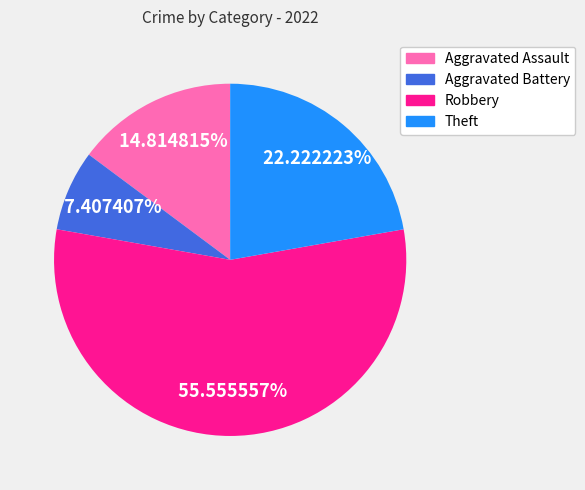

Rank the categories by value from highest to lowest.

Robbery, Theft, Aggravated Assault, Aggravated Battery